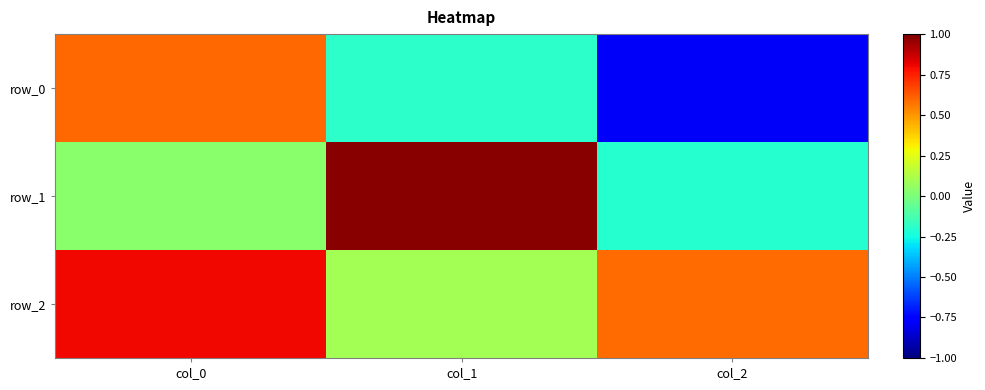

At which category does the chart reach its minimum across all series?

col_2